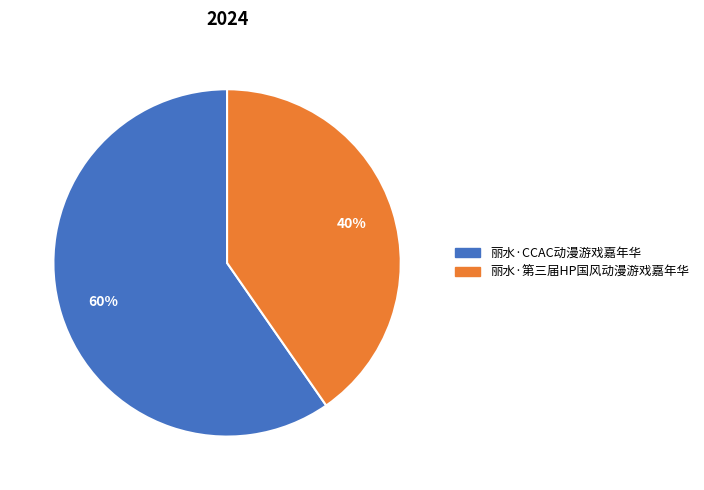

The 丽水·第三届HP国风动漫游戏嘉年华 slice represents 49% of the pie. True or false?

False